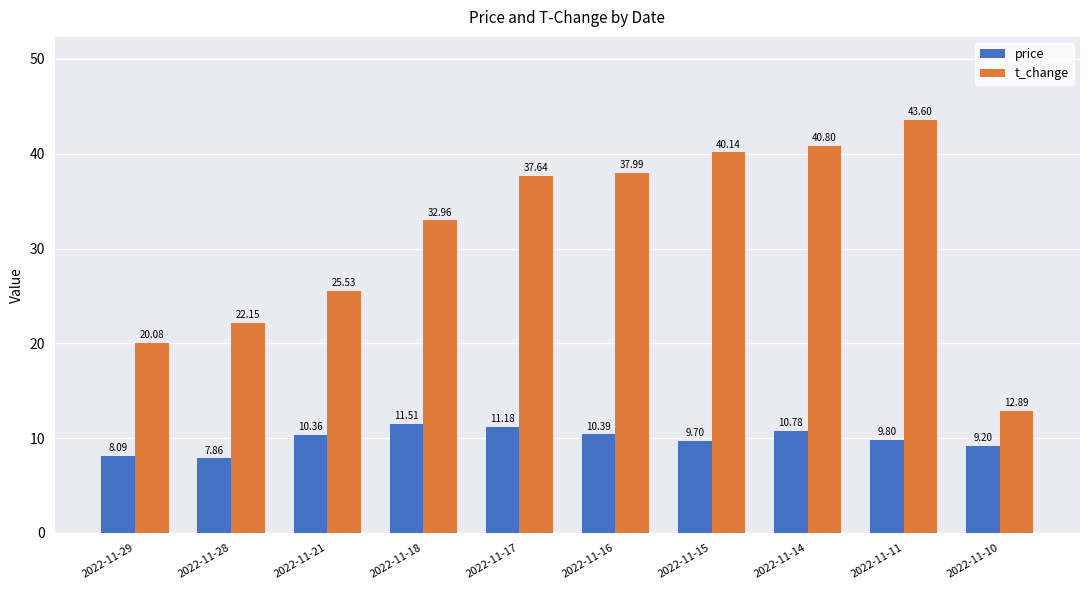

What is the value of the price bar at the 5th from the left?

11.2